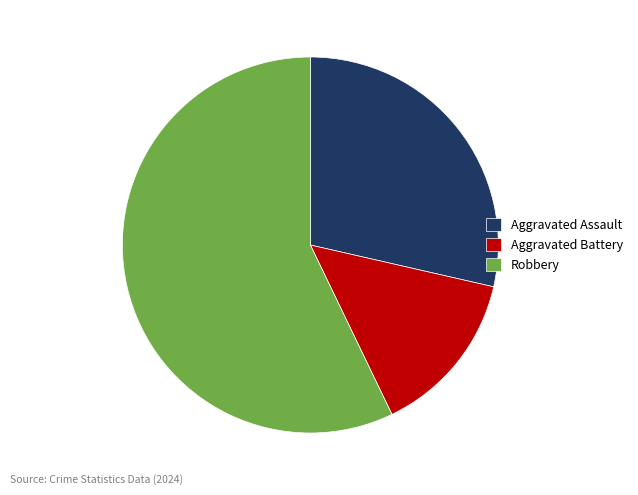

Do Aggravated Assault and Aggravated Battery together represent more than half of the pie?

No